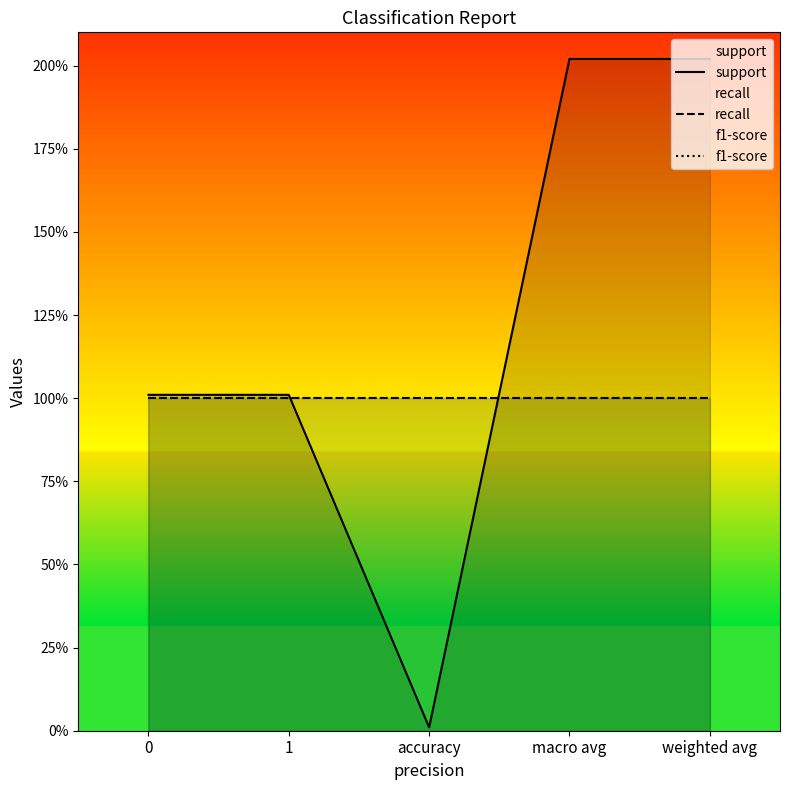

What is the label of the 4th point from the right?

1